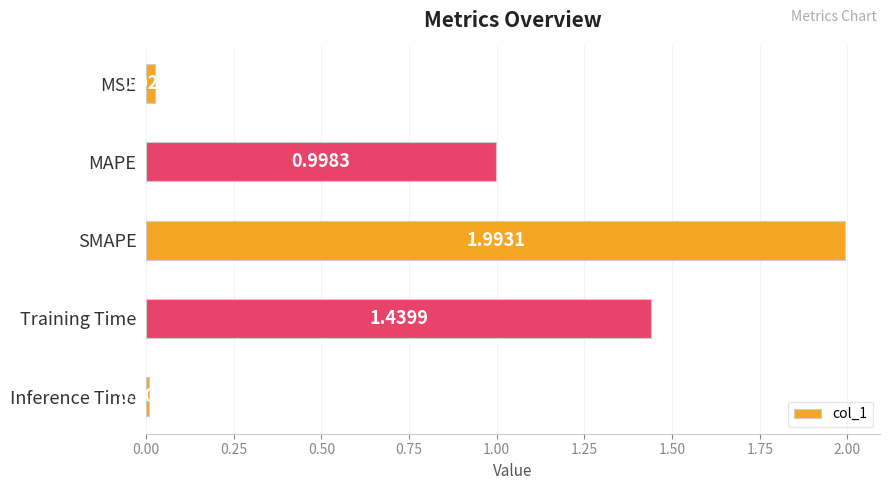

What is the label of the 2nd bar from the top?

MAPE